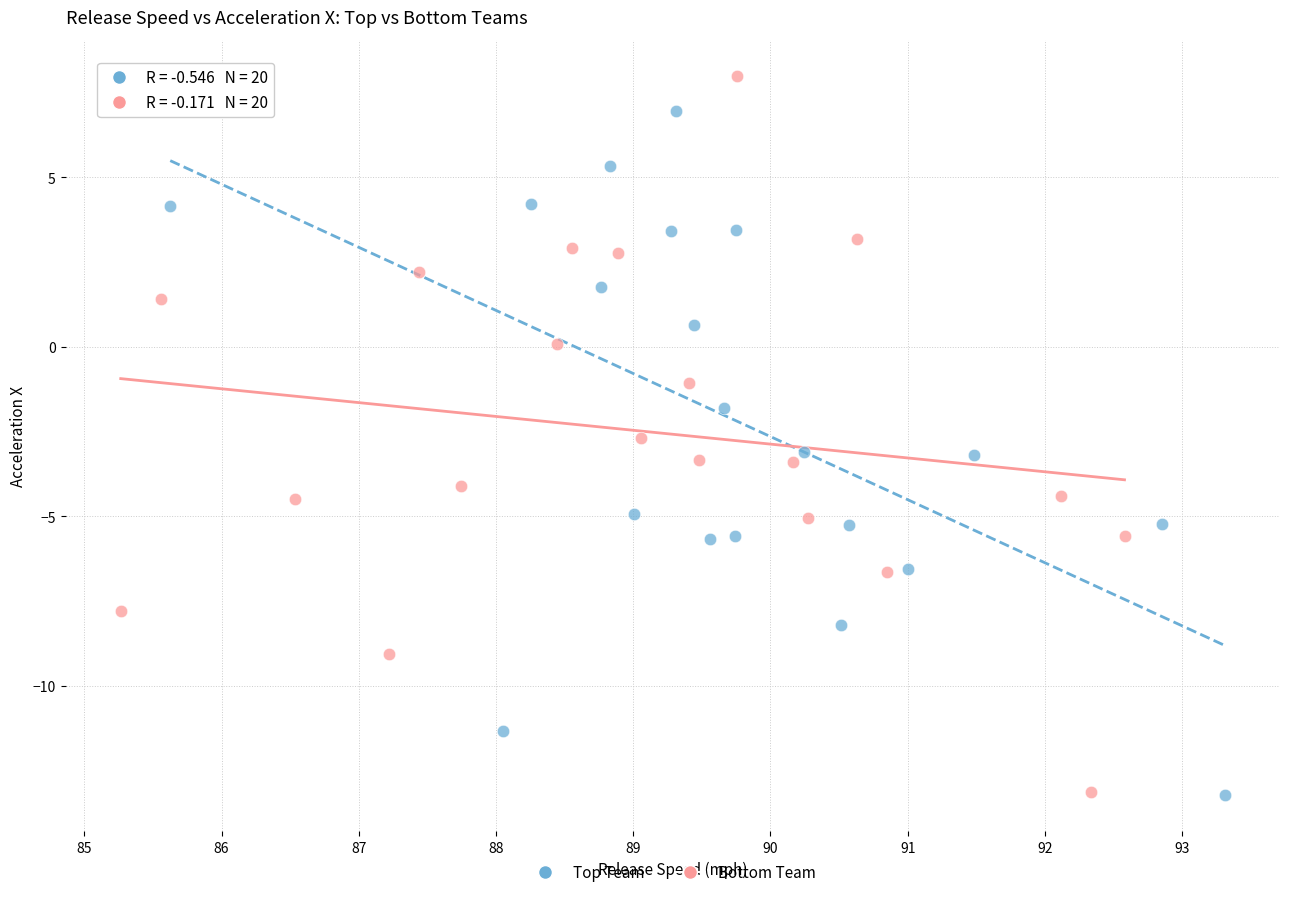

Which series contains the highest Y value?

Bottom Team